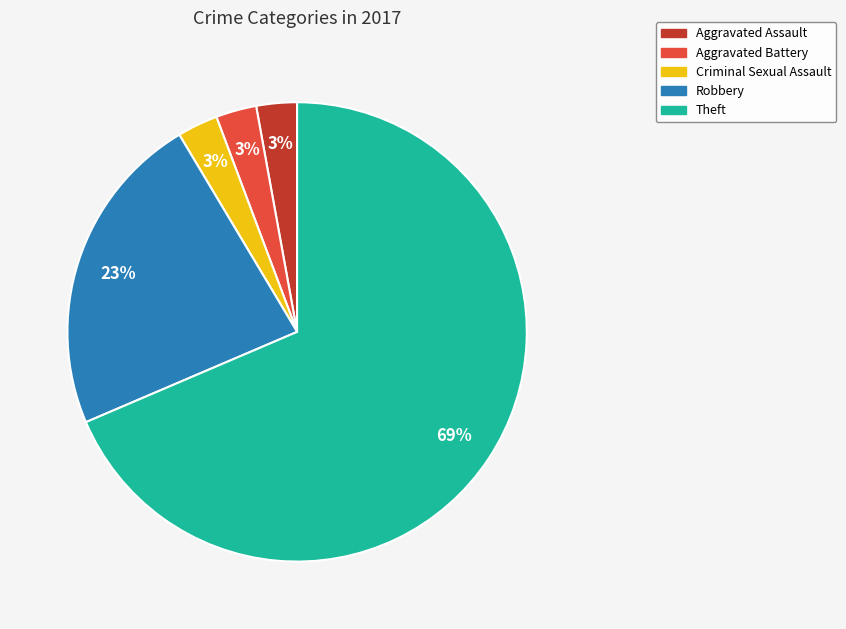

Combined, do Theft and Aggravated Assault account for over 50%?

Yes